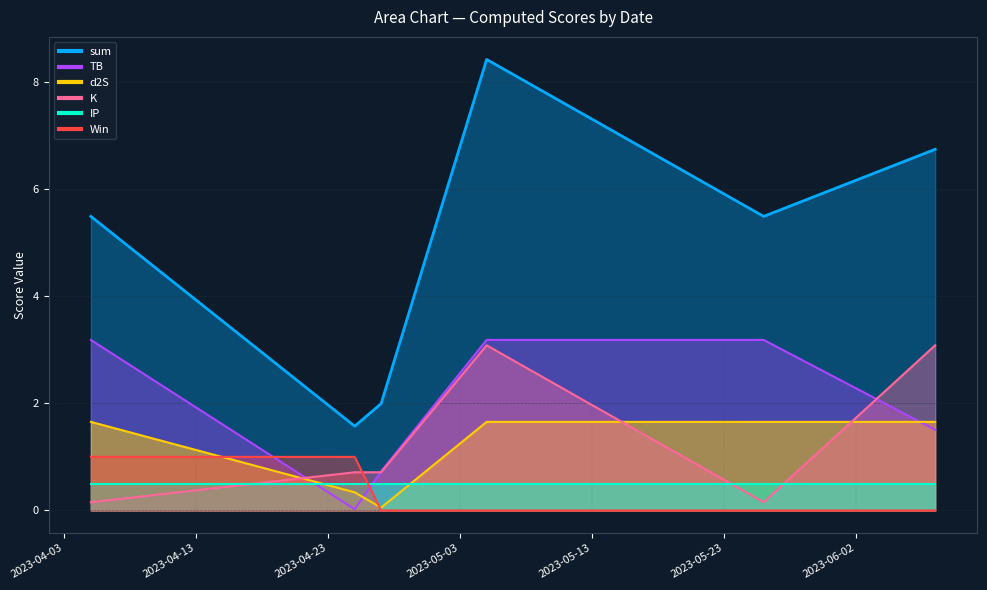

Is the value of d2S at 2023-06-08 greater than the value of TB at 2023-04-05?

No